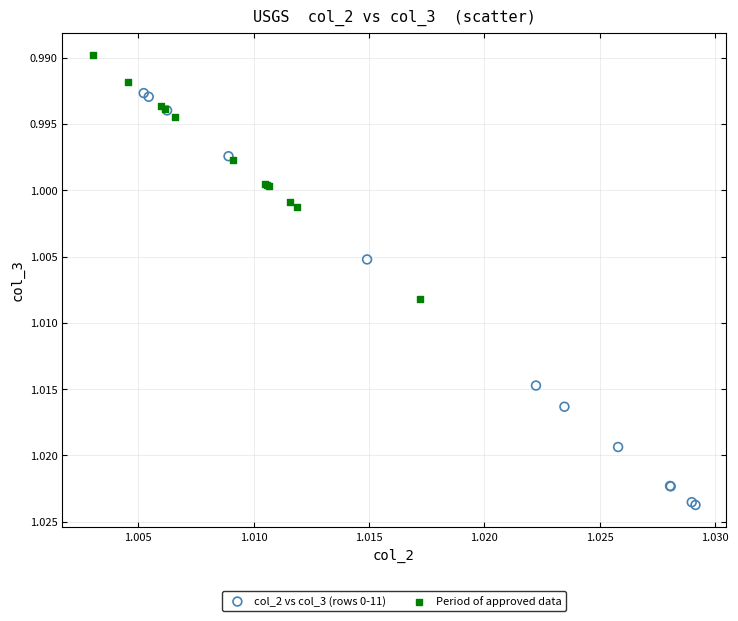

Which series contains the lowest Y value?

Period of approved data